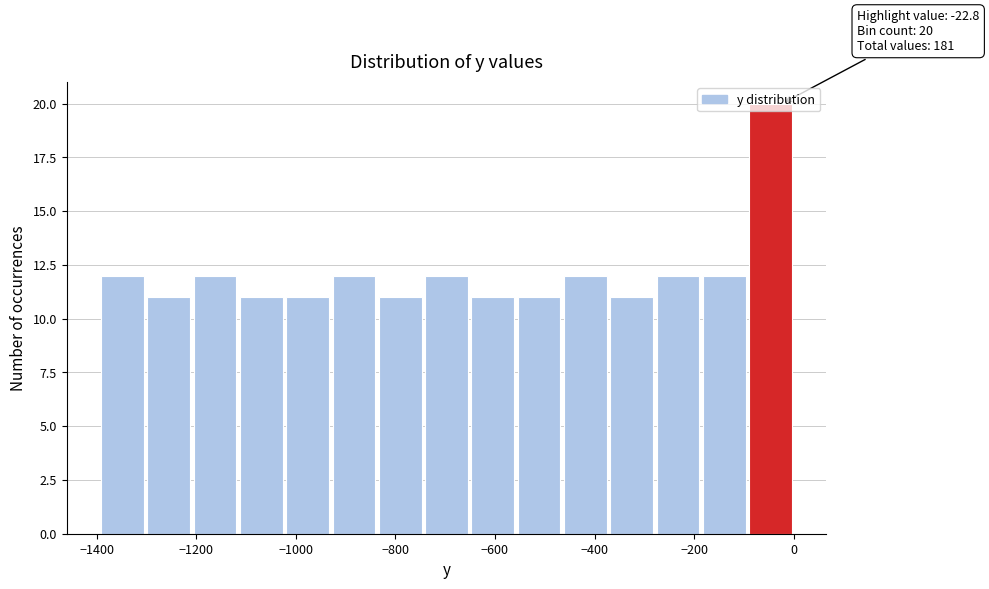

Which range on the x-axis has the tallest bar?

-100 to 0